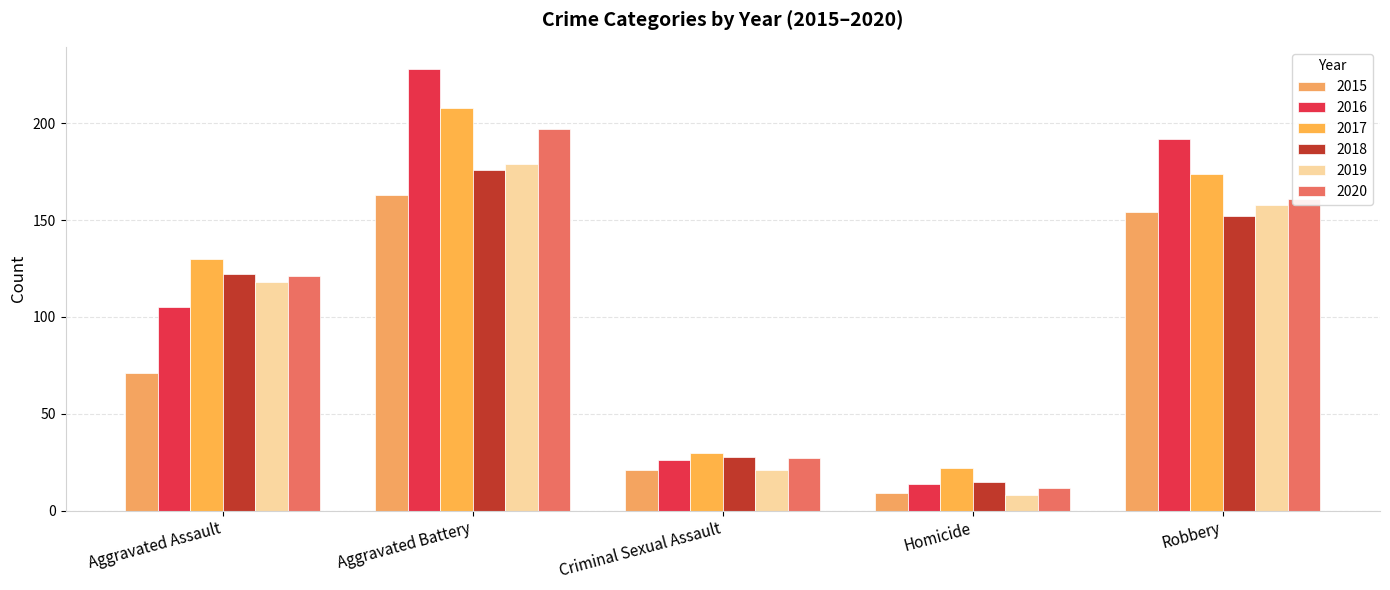

How many values in the 2018 series are below 122?

2